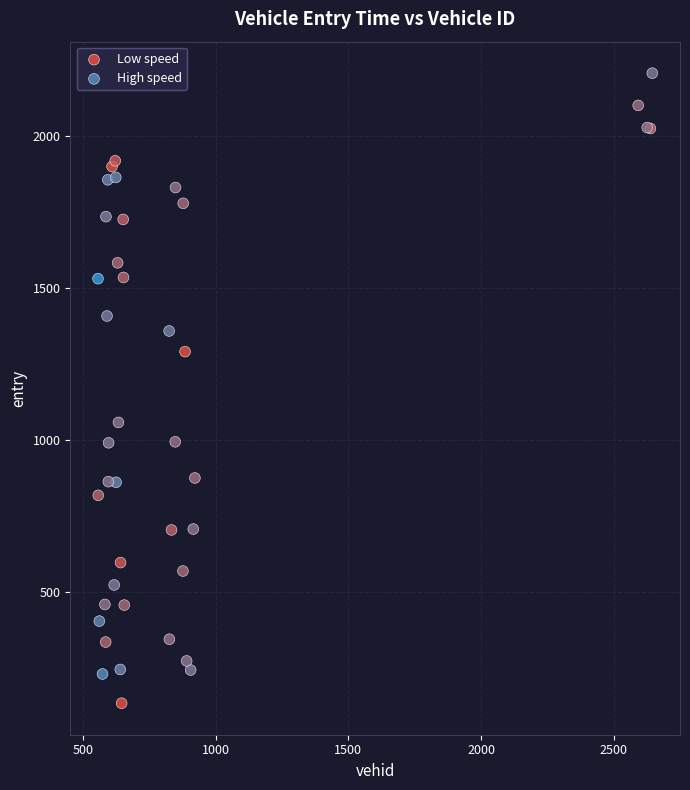

Which series reaches the minimum Y coordinate?

Low speed